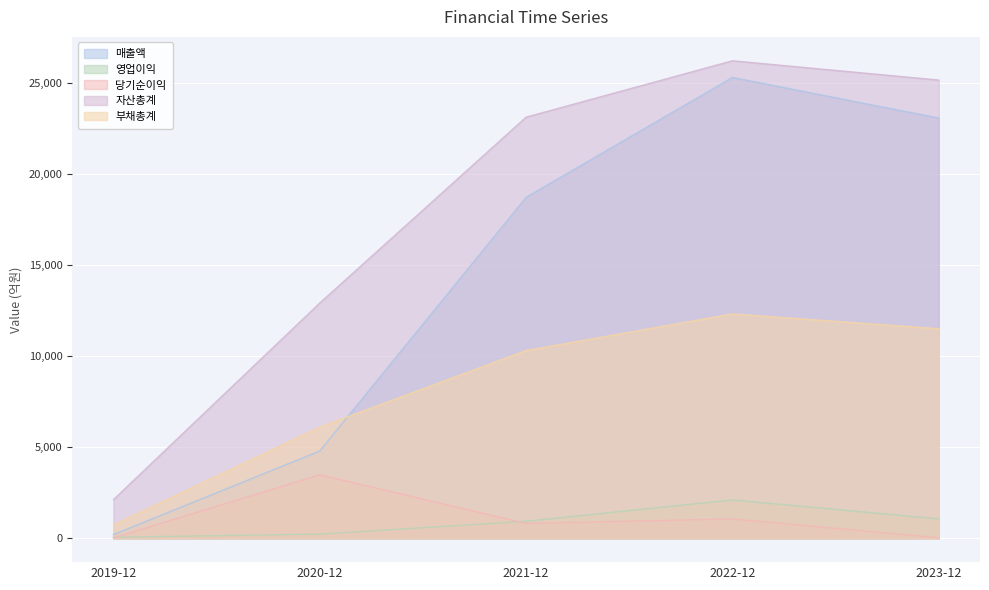

How many values in the 당기순이익 series are below 813?

2